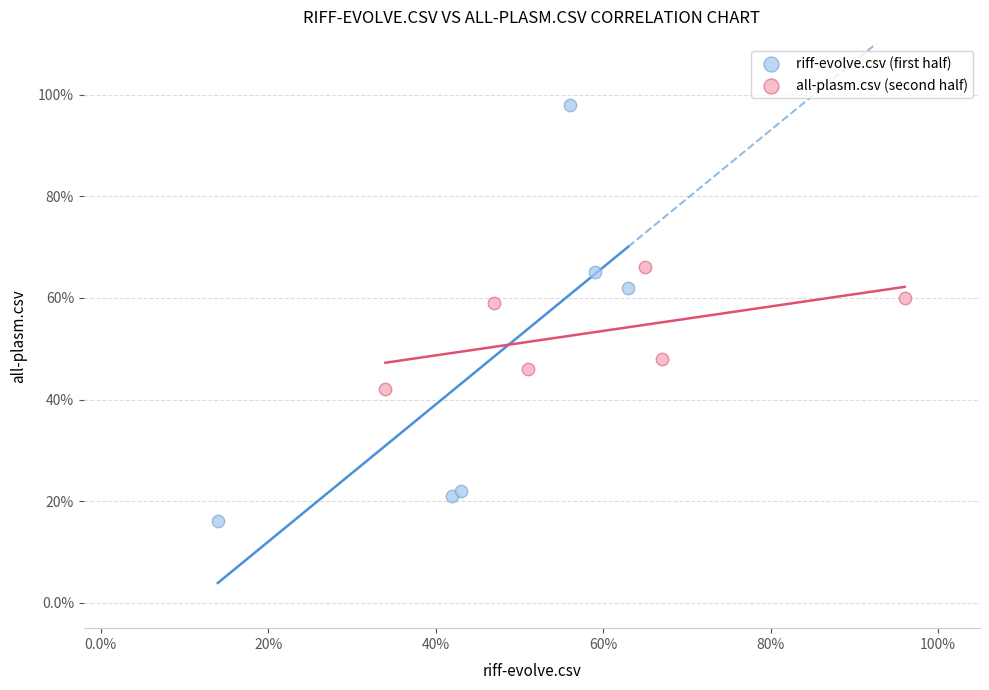

What are all the series names shown in the legend?

riff-evolve.csv (first half), all-plasm.csv (second half)